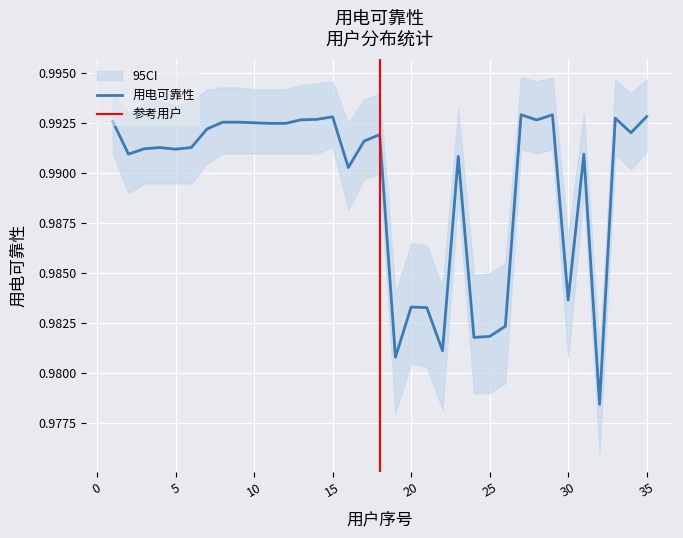

Where is the first local maximum?

4